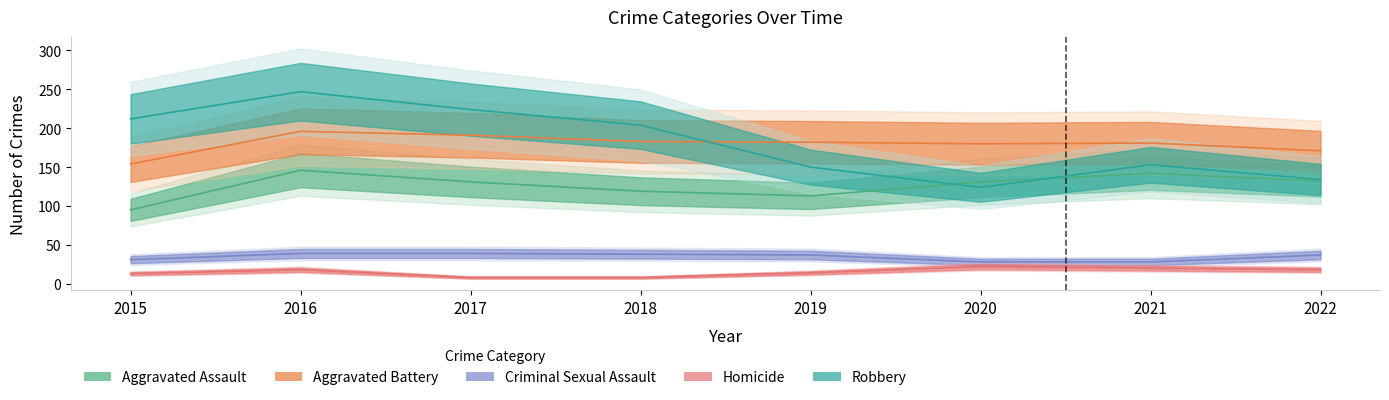

What is the smallest value displayed?

8